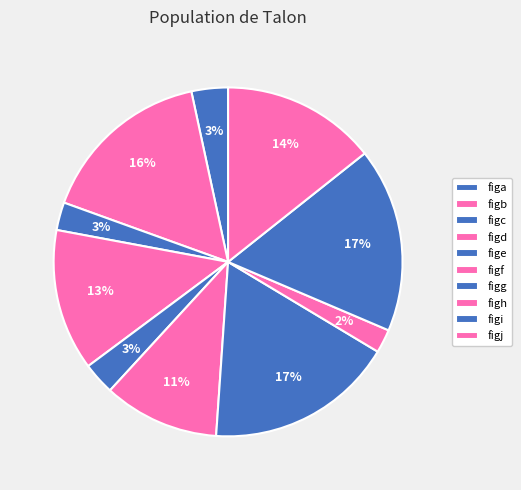

How much of the chart is everything except figi?

82.9%